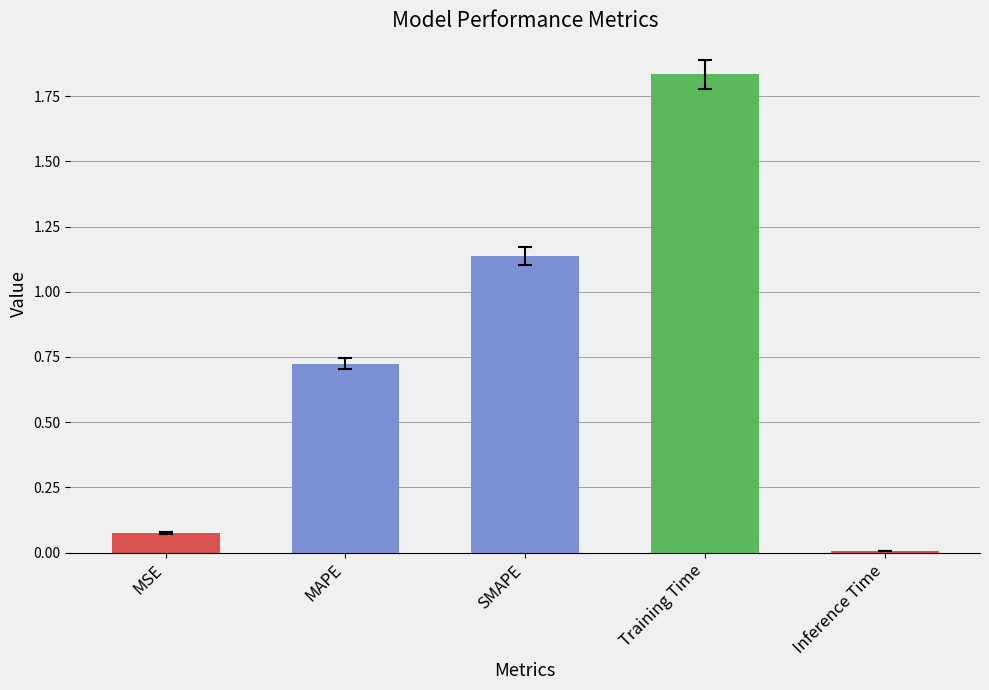

The chart shows a value of 0.0 at Inference Time. True or false?

True